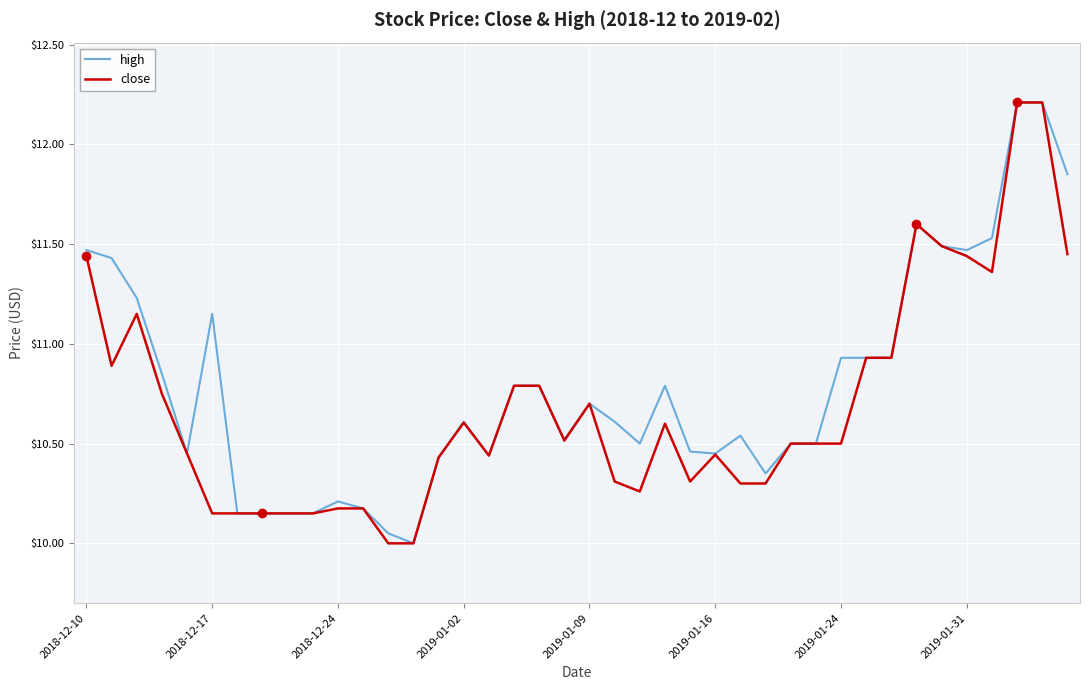

What is the lowest value of the close series?

10.0